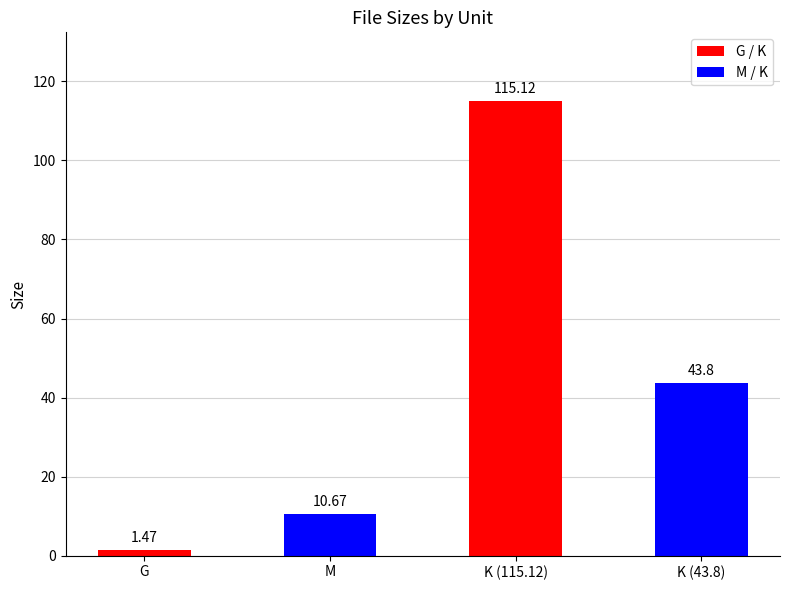

What is the change in value from K (115.12) to K (43.8)?

-71.3